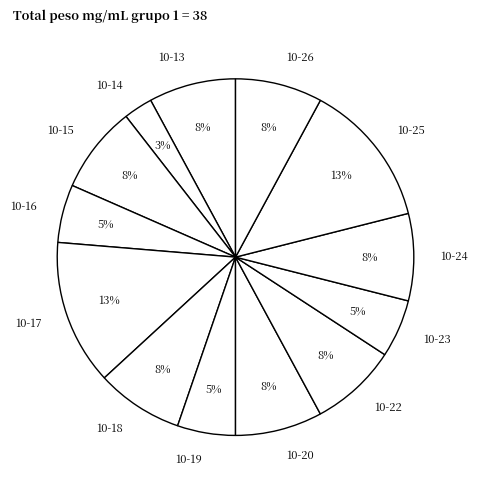

Is there any slice that represents more than half of the pie?

No